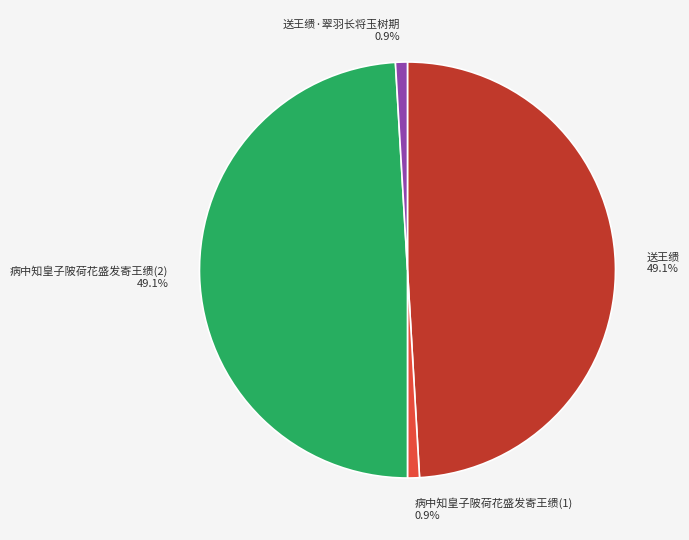

Count the number of slices in the pie.

4